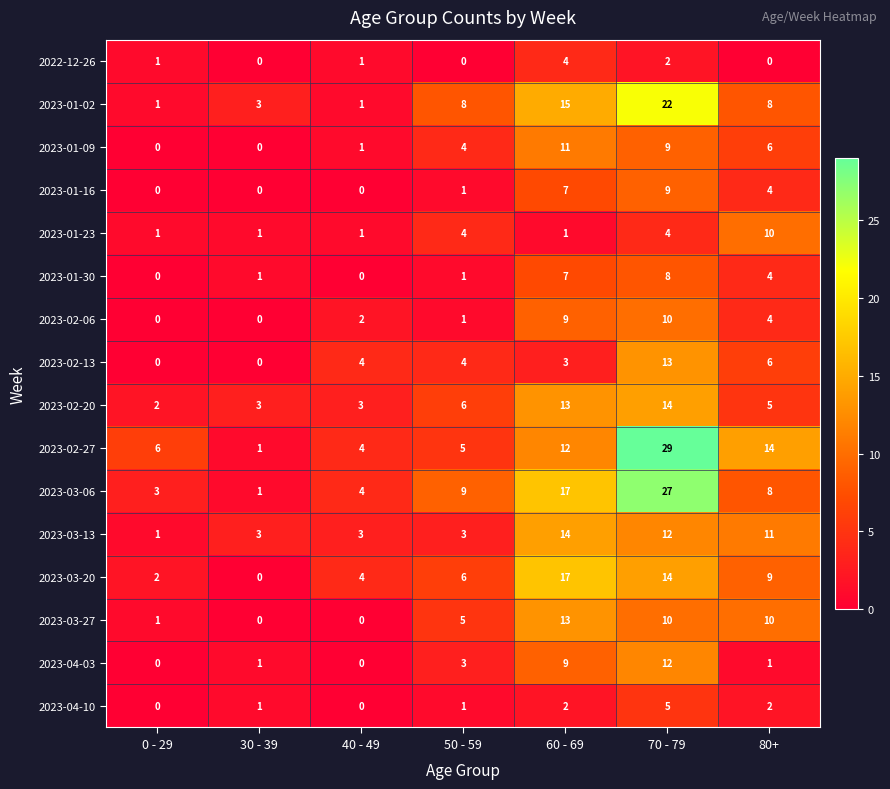

Is it true that 2023-04-03 equals 0 at 0 - 29?

True